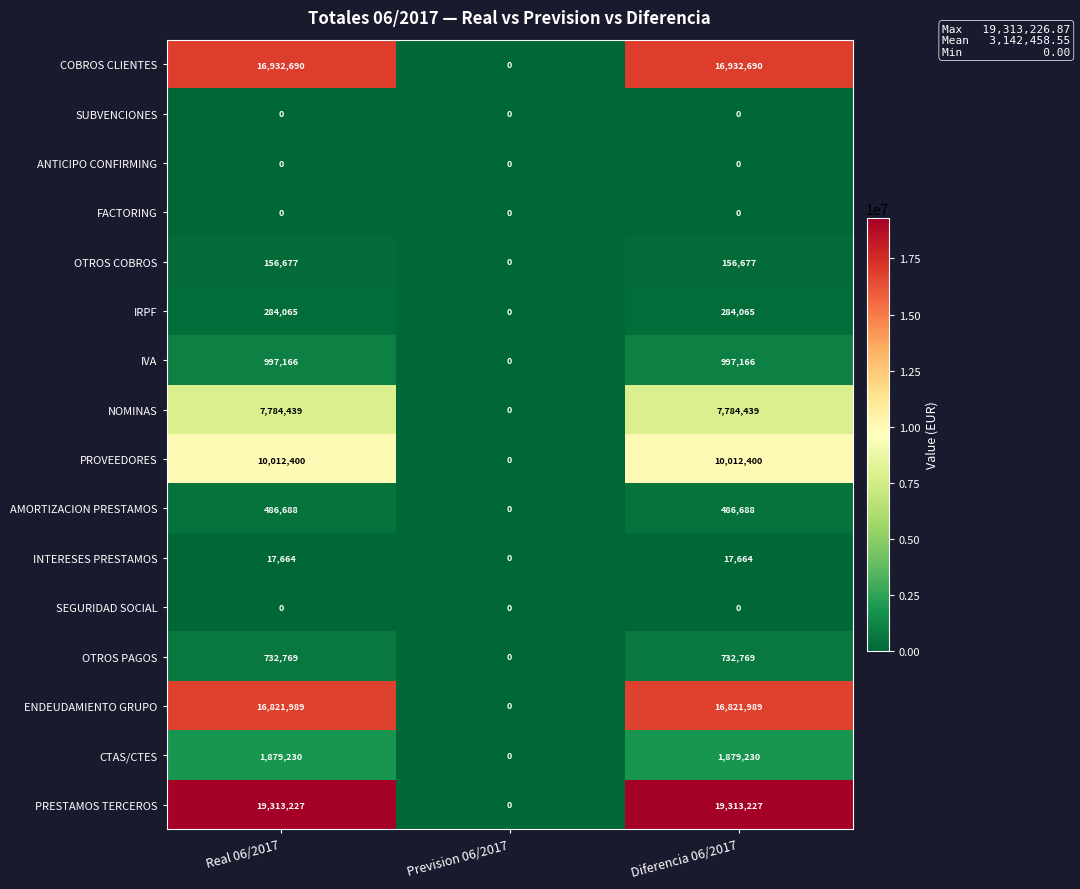

What is the sum of all PRESTAMOS TERCEROS values?

38626454